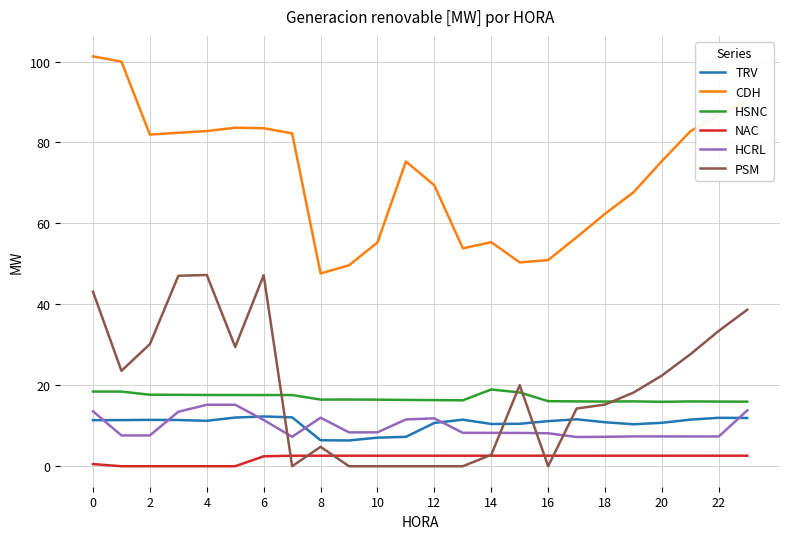

What is the maximum value for HCRL?

15.2